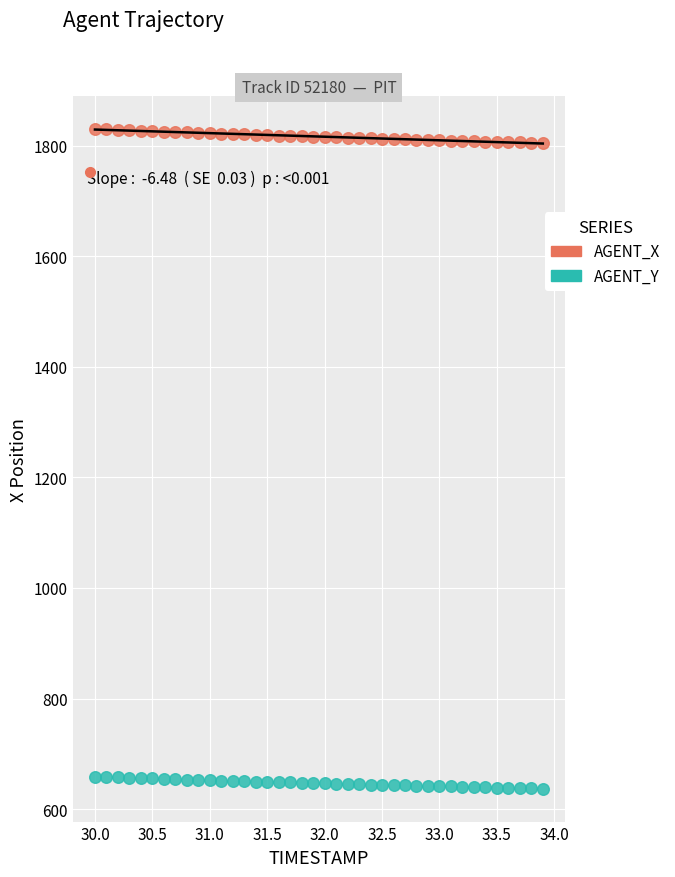

What is the X range (max minus min) for the scatter plot?

3.9